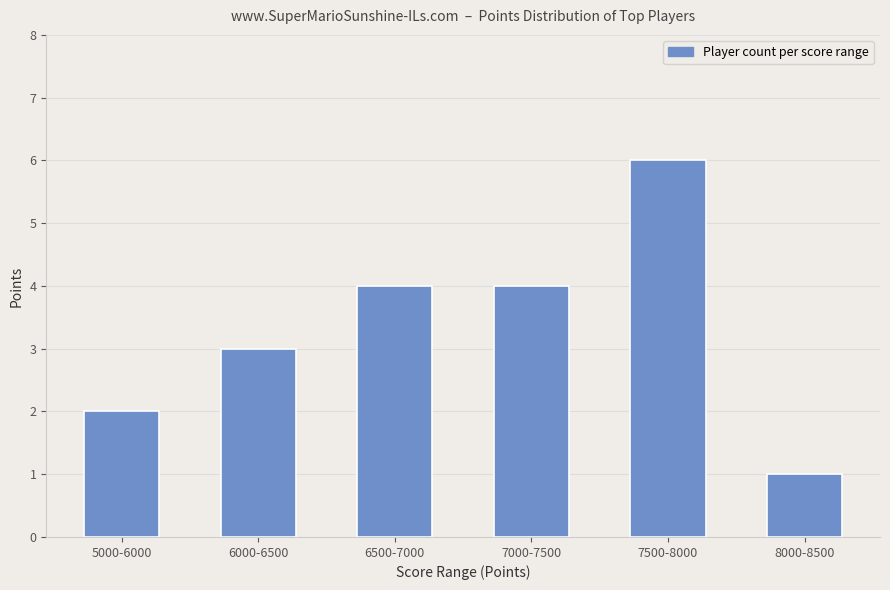

Approximately how many times larger is the value at 6000-6500 compared to 5000-6000?

1.5